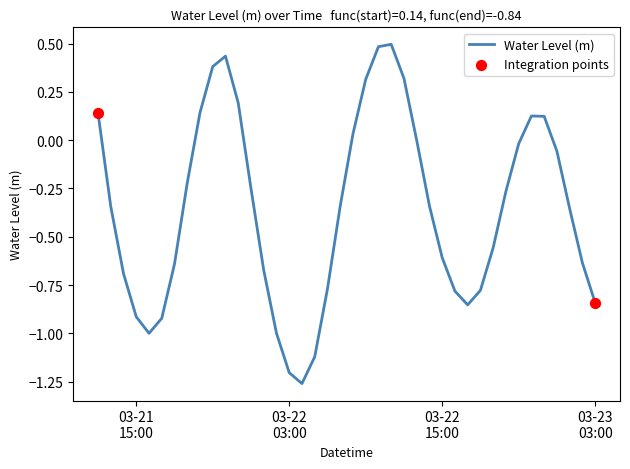

What is the maximum value shown in the chart?

0.5